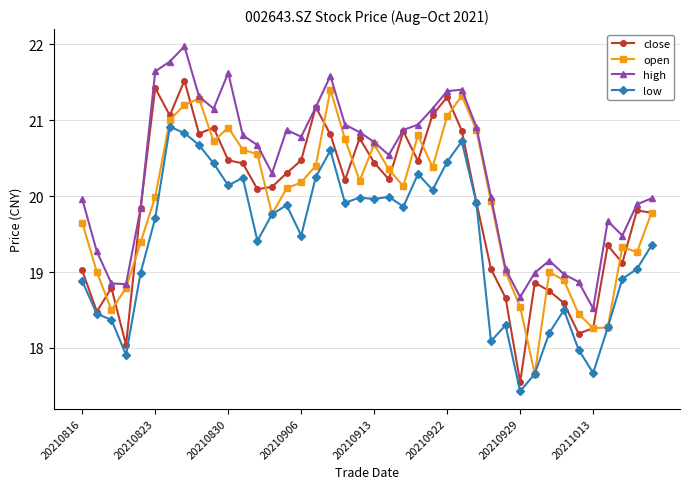

Which series has the largest total across all categories?

high